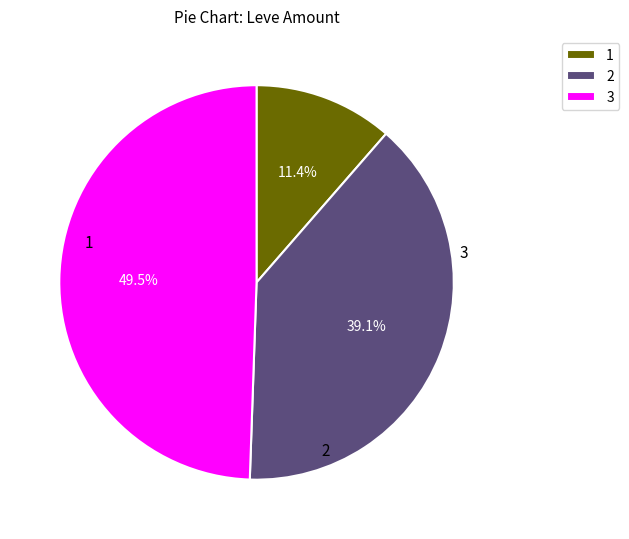

Which category has the smallest portion of the pie?

1